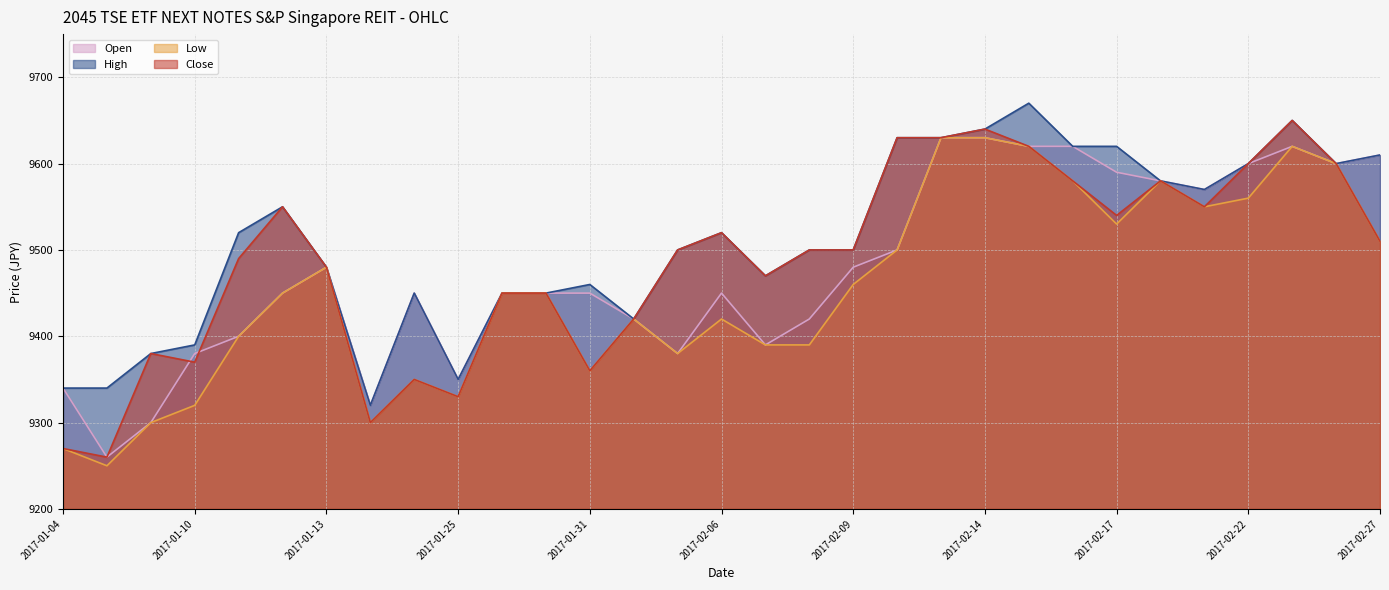

Reading right to left, list all the values displayed in this chart.

Open: 2017-02-27=9610	2017-02-24=9600	2017-02-23=9620	2017-02-22=9600	2017-02-21=9570	2017-02-20=9580	2017-02-17=9590	2017-02-16=9620	2017-02-15=9620	2017-02-14=9630	2017-02-13=9630	2017-02-10=9500	2017-02-09=9480	2017-02-08=9420	2017-02-07=9390	2017-02-06=9450	2017-02-03=9380	2017-02-01=9420	2017-01-31=9450	2017-01-30=9450	2017-01-27=9450	2017-01-25=9350	2017-01-23=9450	2017-01-16=9320	2017-01-13=9480	2017-01-12=9450	2017-01-11=9400	2017-01-10=9380	2017-01-06=9300	2017-01-05=9260	2017-01-04=9340
High: 2017-02-27=9610	2017-02-24=9600	2017-02-23=9650	2017-02-22=9600	2017-02-21=9570	2017-02-20=9580	2017-02-17=9620	2017-02-16=9620	2017-02-15=9670	2017-02-14=9640	2017-02-13=9630	2017-02-10=9630	2017-02-09=9500	2017-02-08=9500	2017-02-07=9470	2017-02-06=9520	2017-02-03=9500	2017-02-01=9420	2017-01-31=9460	2017-01-30=9450	2017-01-27=9450	2017-01-25=9350	2017-01-23=9450	2017-01-16=9320	2017-01-13=9480	2017-01-12=9550	2017-01-11=9520	2017-01-10=9390	2017-01-06=9380	2017-01-05=9340	2017-01-04=9340
Low: 2017-02-27=9510	2017-02-24=9600	2017-02-23=9620	2017-02-22=9560	2017-02-21=9550	2017-02-20=9580	2017-02-17=9530	2017-02-16=9580	2017-02-15=9620	2017-02-14=9630	2017-02-13=9630	2017-02-10=9500	2017-02-09=9460	2017-02-08=9390	2017-02-07=9390	2017-02-06=9420	2017-02-03=9380	2017-02-01=9420	2017-01-31=9360	2017-01-30=9450	2017-01-27=9450	2017-01-25=9330	2017-01-23=9350	2017-01-16=9300	2017-01-13=9480	2017-01-12=9450	2017-01-11=9400	2017-01-10=9320	2017-01-06=9300	2017-01-05=9250	2017-01-04=9270
Close: 2017-02-27=9510	2017-02-24=9600	2017-02-23=9650	2017-02-22=9600	2017-02-21=9550	2017-02-20=9580	2017-02-17=9540	2017-02-16=9580	2017-02-15=9620	2017-02-14=9640	2017-02-13=9630	2017-02-10=9630	2017-02-09=9500	2017-02-08=9500	2017-02-07=9470	2017-02-06=9520	2017-02-03=9500	2017-02-01=9420	2017-01-31=9360	2017-01-30=9450	2017-01-27=9450	2017-01-25=9330	2017-01-23=9350	2017-01-16=9300	2017-01-13=9480	2017-01-12=9550	2017-01-11=9490	2017-01-10=9370	2017-01-06=9380	2017-01-05=9260	2017-01-04=9270